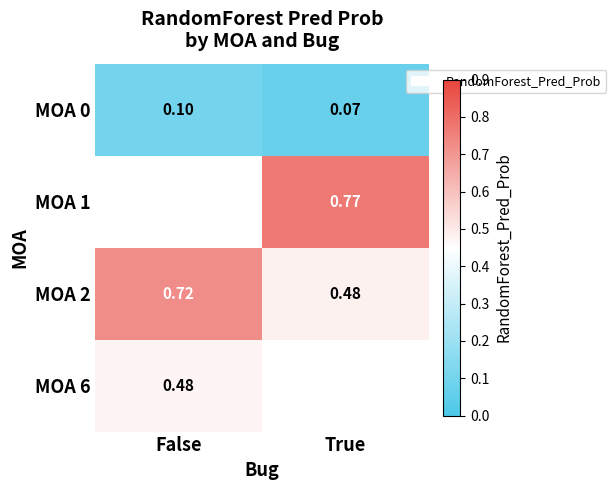

Which category has the highest value in the MOA 0 series?

False